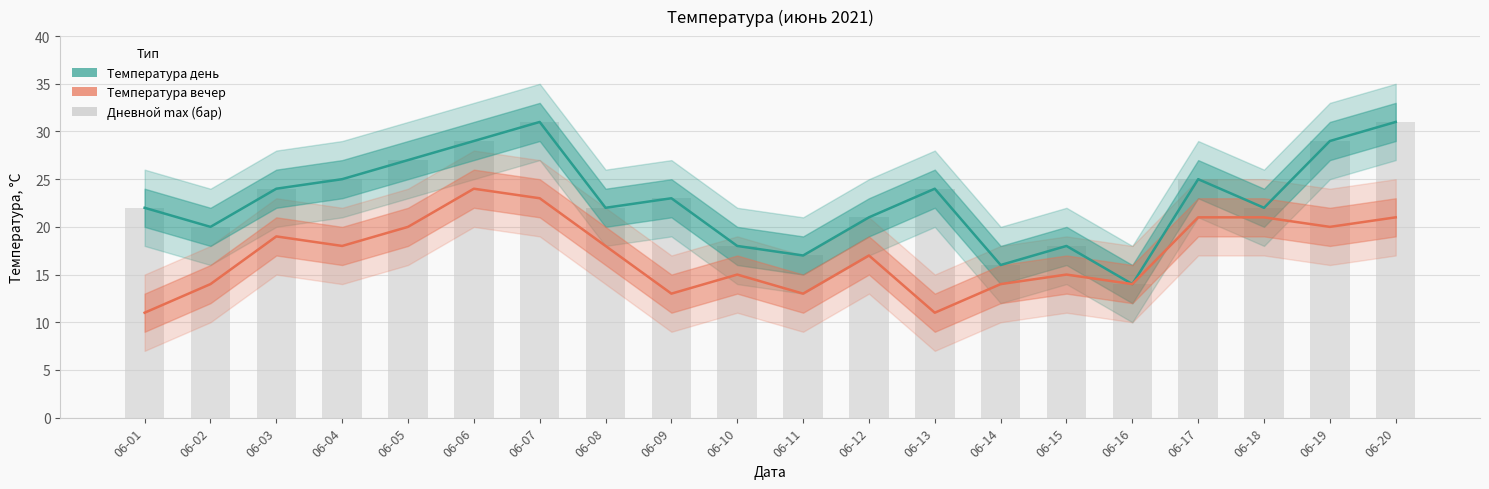

What is the difference between the highest and lowest values at 06-08?

4